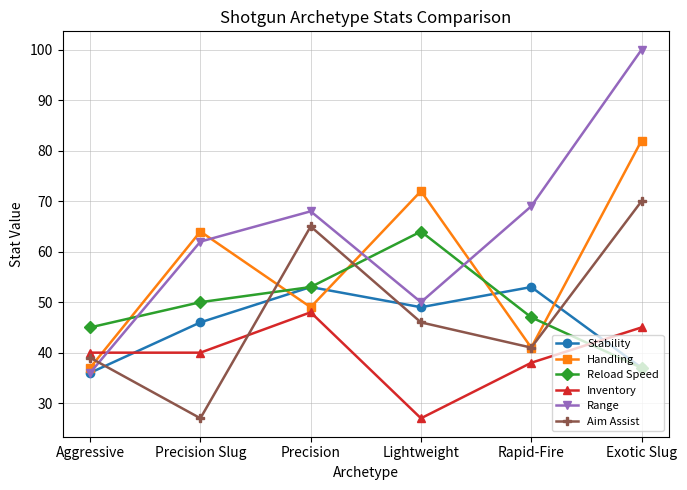

How many interior local valleys does the Handling series have?

2